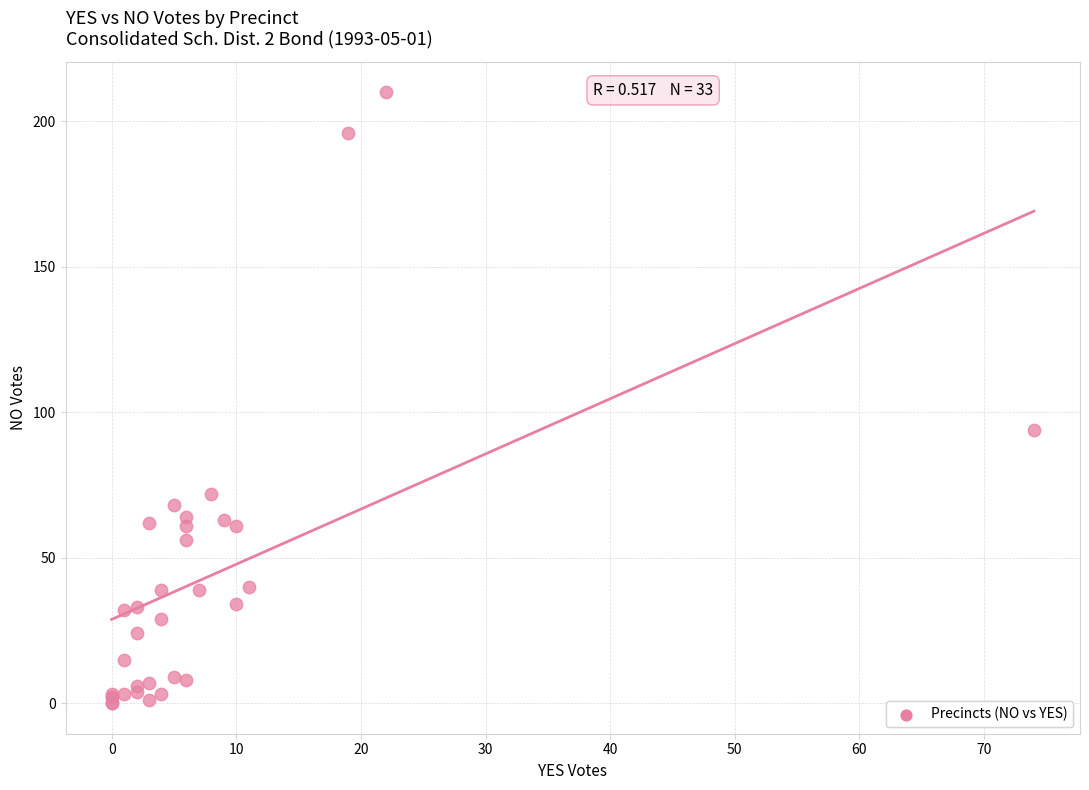

What Y value in the scatter plot is closest to 105?

94